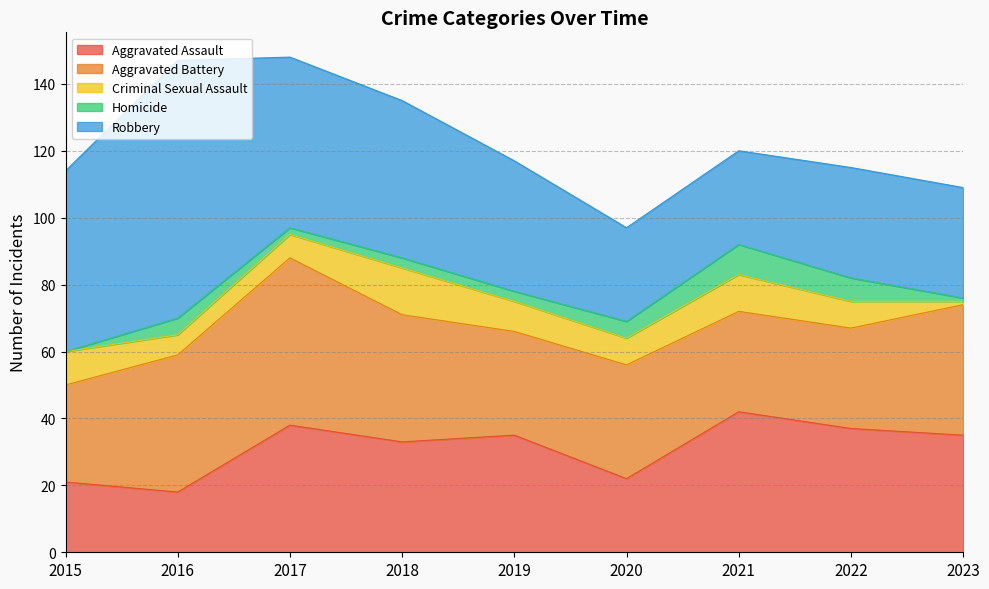

Which series has the largest range (max minus min)?

Robbery